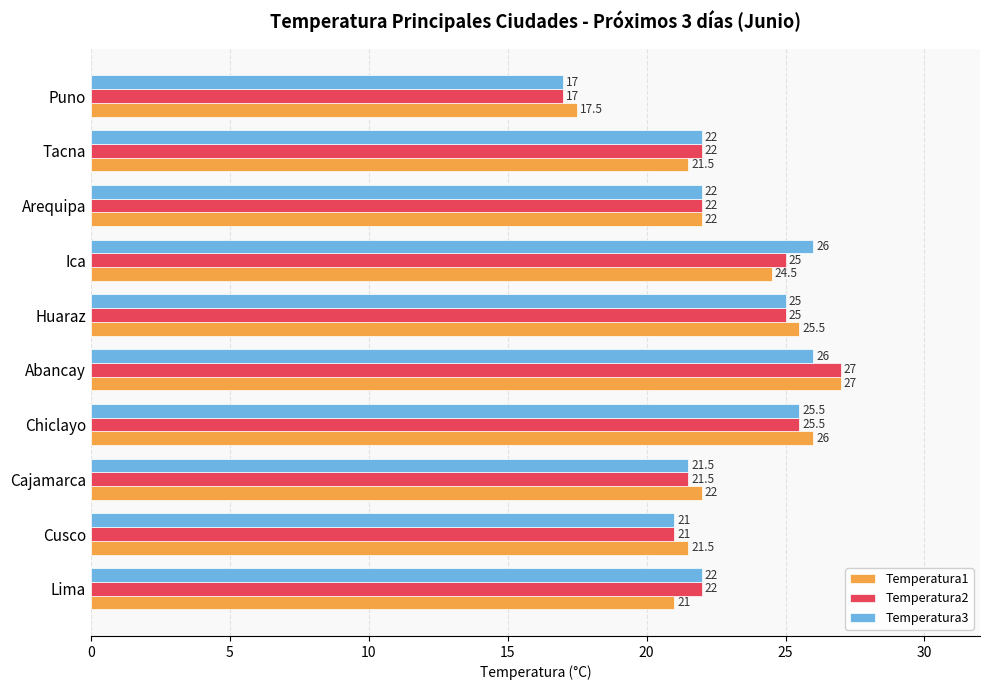

What value does the Temperatura3 series have at Cusco?

21.0